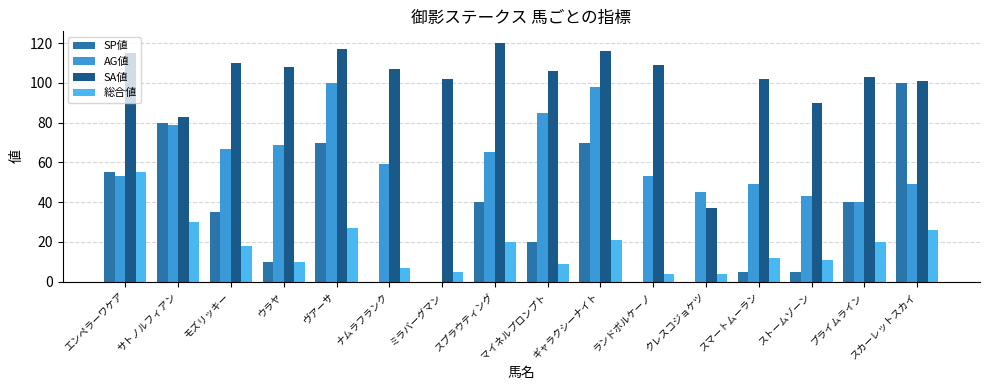

At which category does the chart reach its peak across all series?

スプラウティング